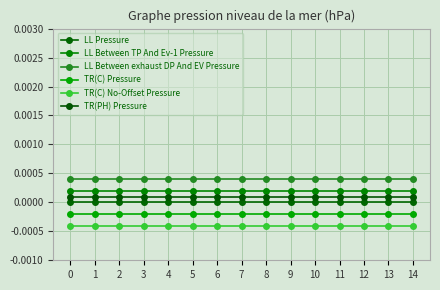

True or false: TR(PH) Pressure and LL Between TP And Ev-1 Pressure intersect in this chart.

False